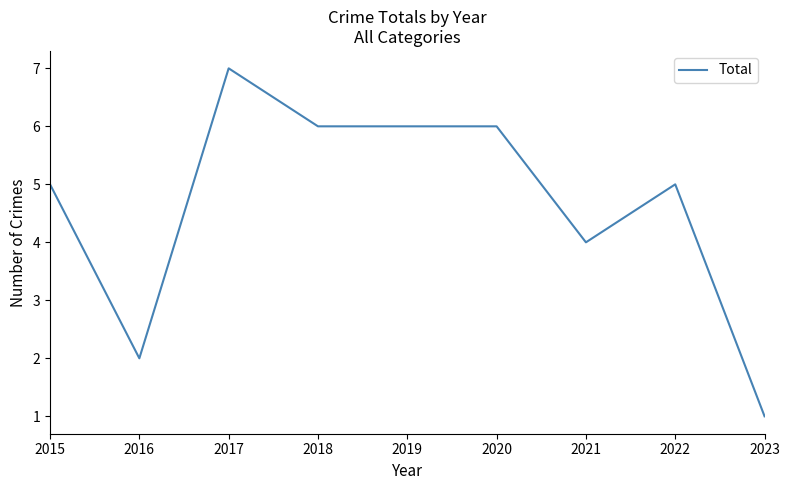

Reading left to right, list all the values displayed in this chart.

5	2	7	6	6	6	4	5	1